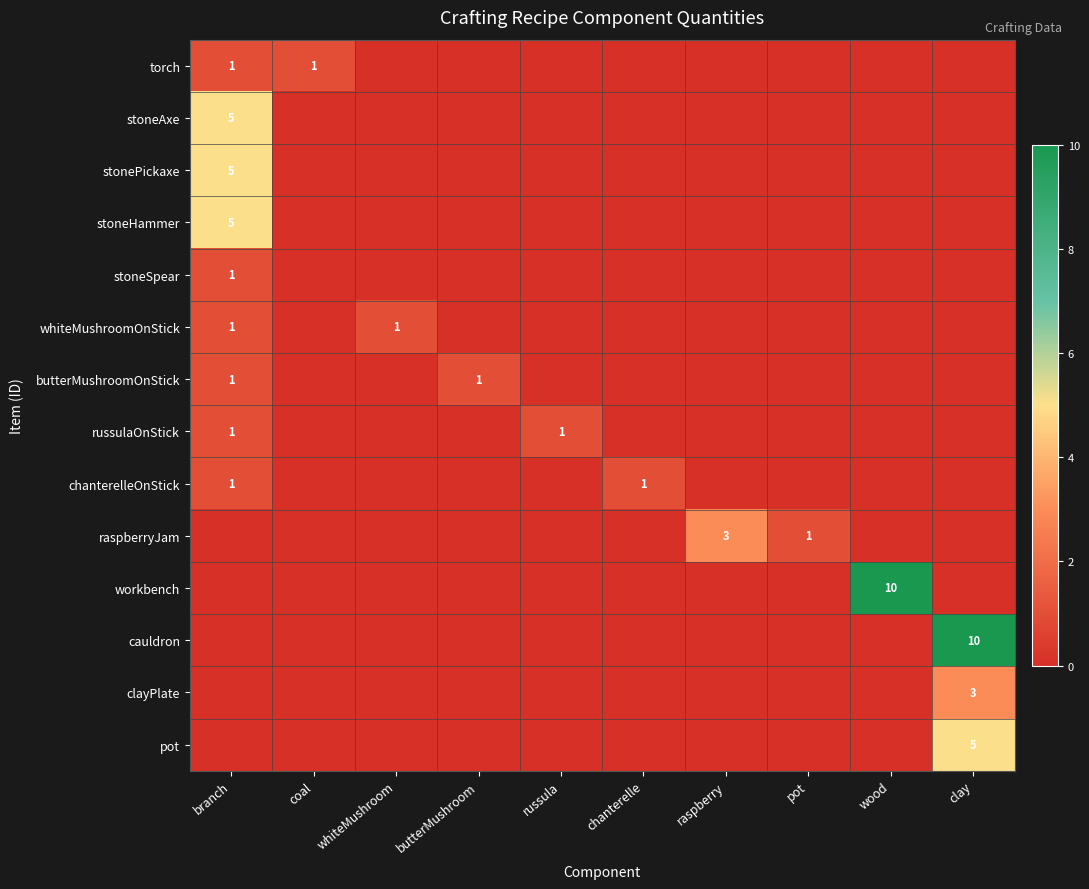

Is it true that workbench equals 10 at wood?

True